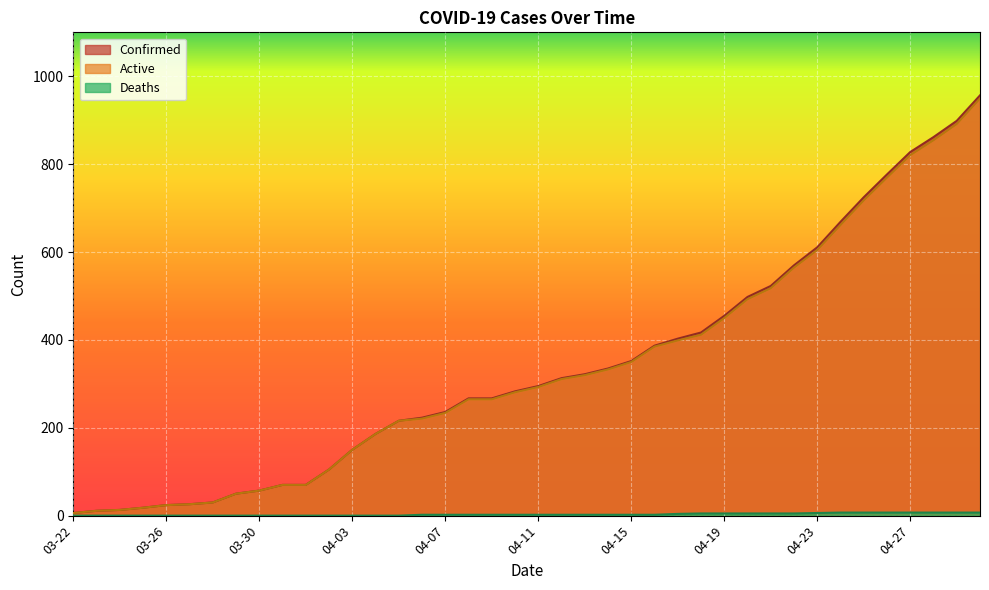

True or false: Deaths has more than 0 interior local peaks.

False